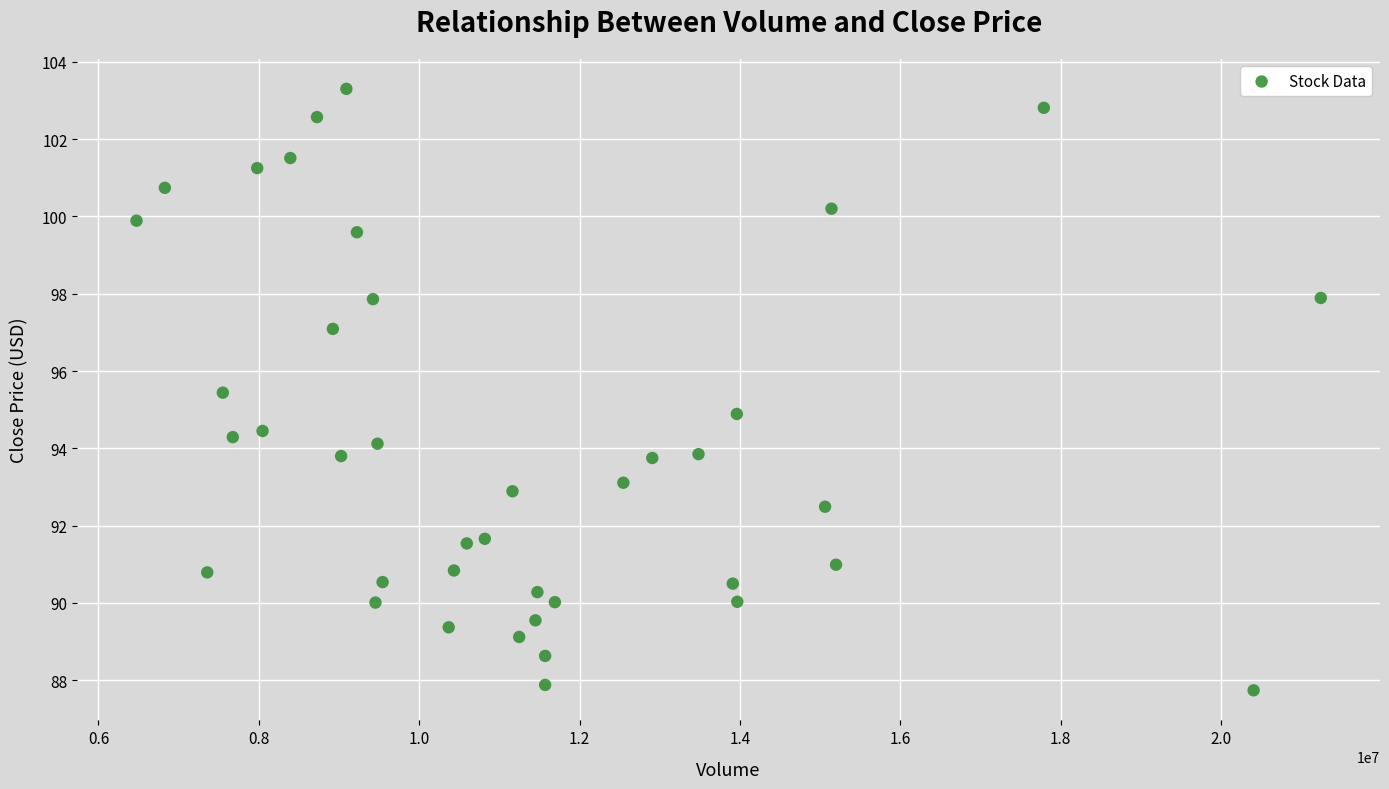

What is the range of Y values (max minus min)?

15.6